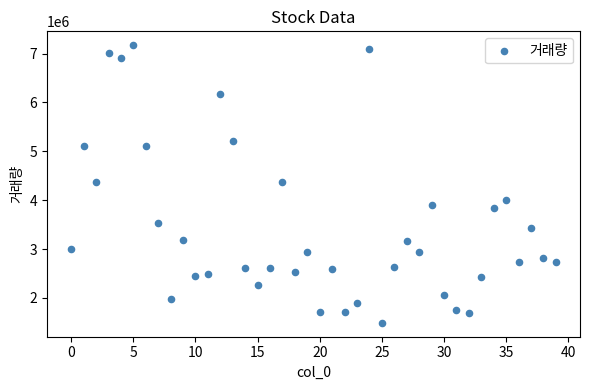

What is the range of Y values (max minus min)?

5680369